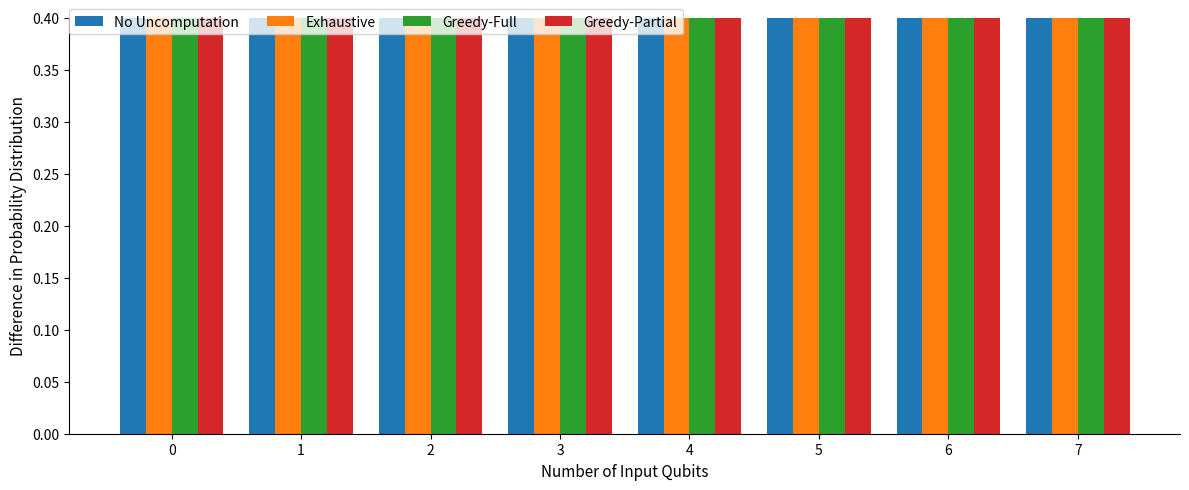

The Exhaustive series shows 0.7 at 1. True or false?

True